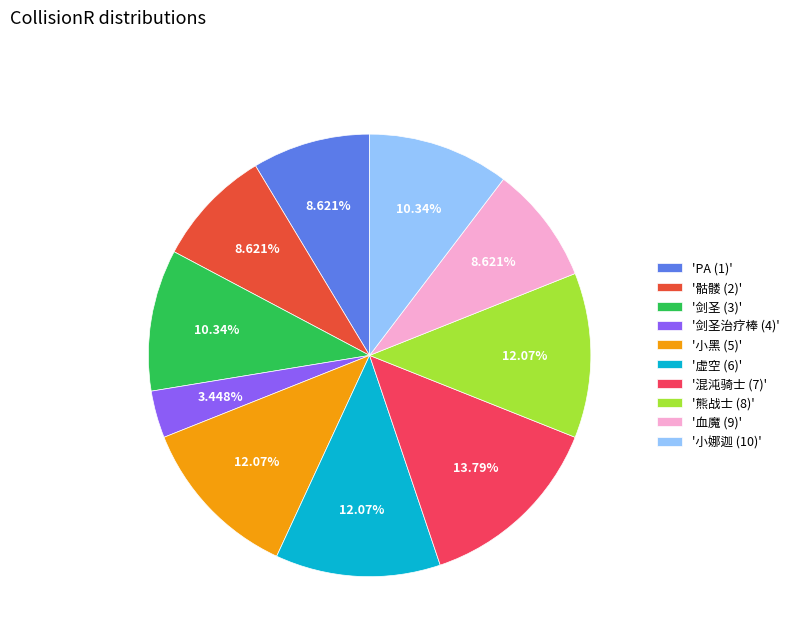

How many segments does this pie chart have?

10